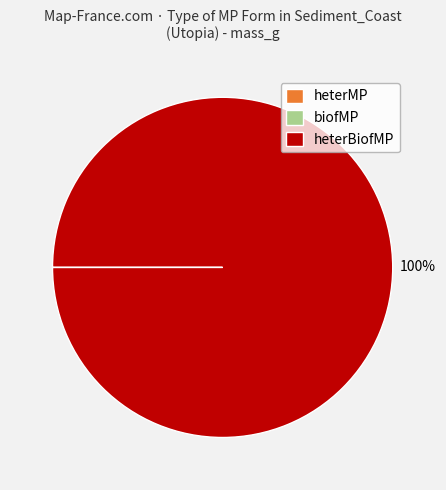

True or false: heterBiofMP accounts for 100% of the total.

True